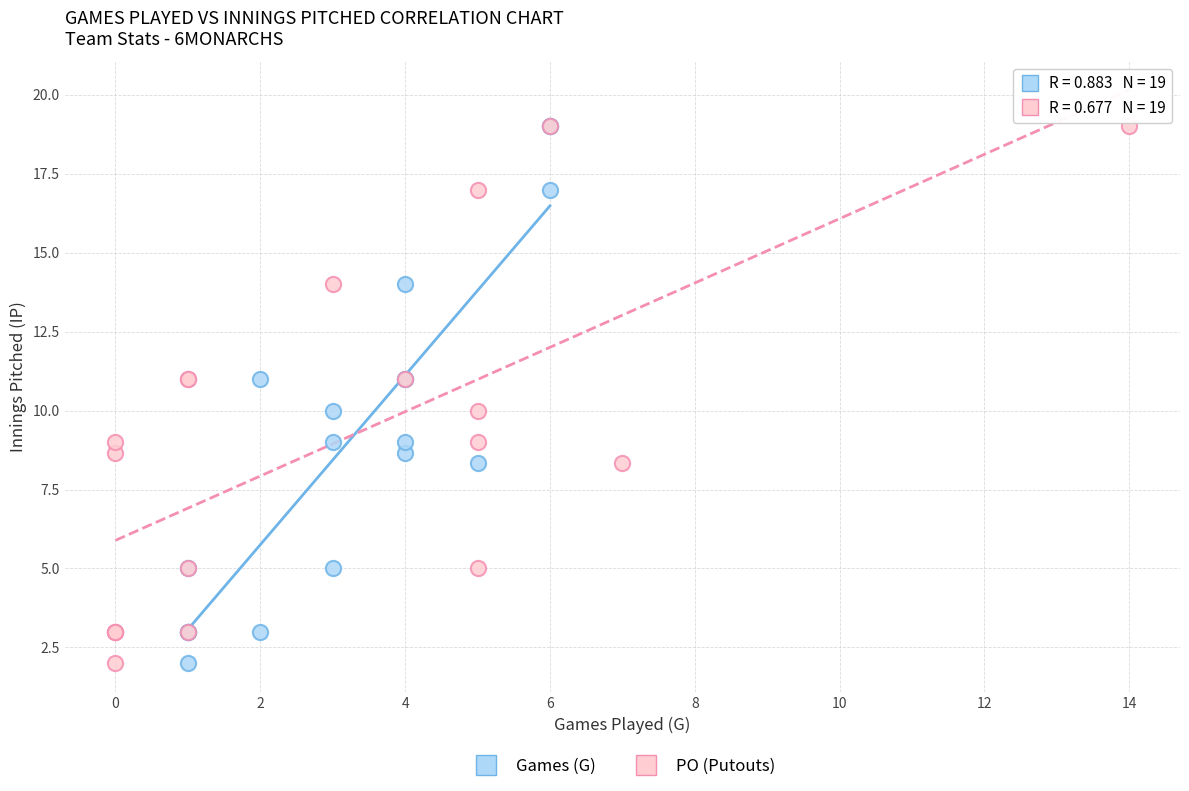

What are all the series names shown in the legend?

Games (G), PO (Putouts)